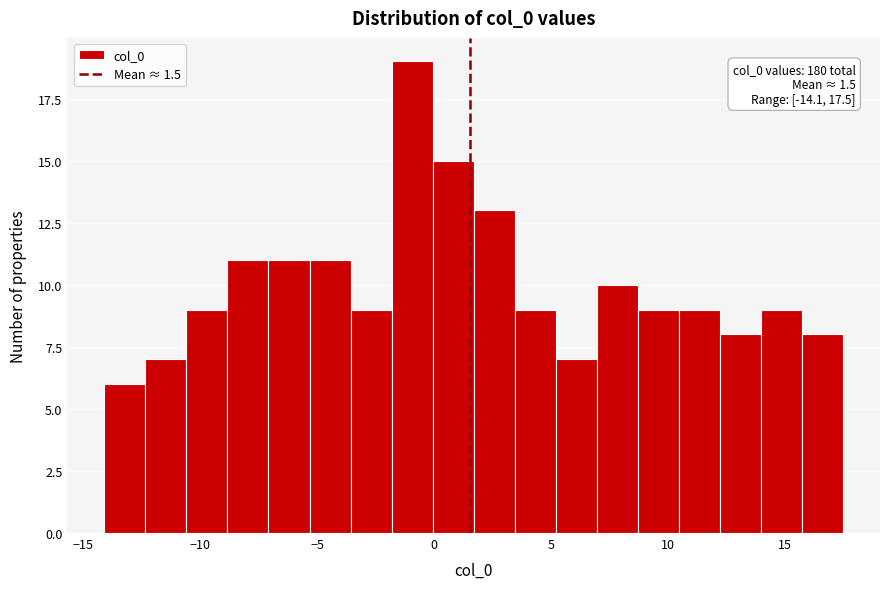

Around what value on the x-axis is the tallest bar? Give the approximate position of its centre, as read against the axis.

-1.0